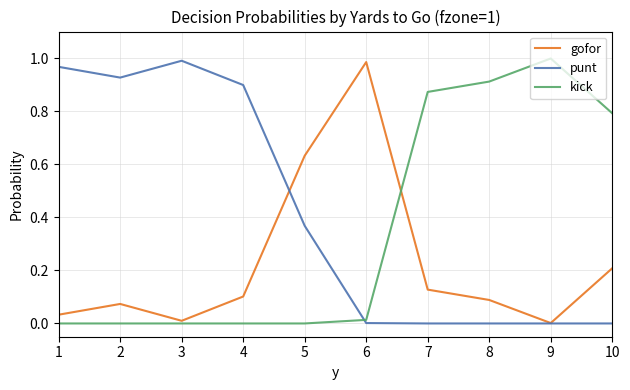

Is the value of gofor at 6 greater than the value of punt at 6?

Yes